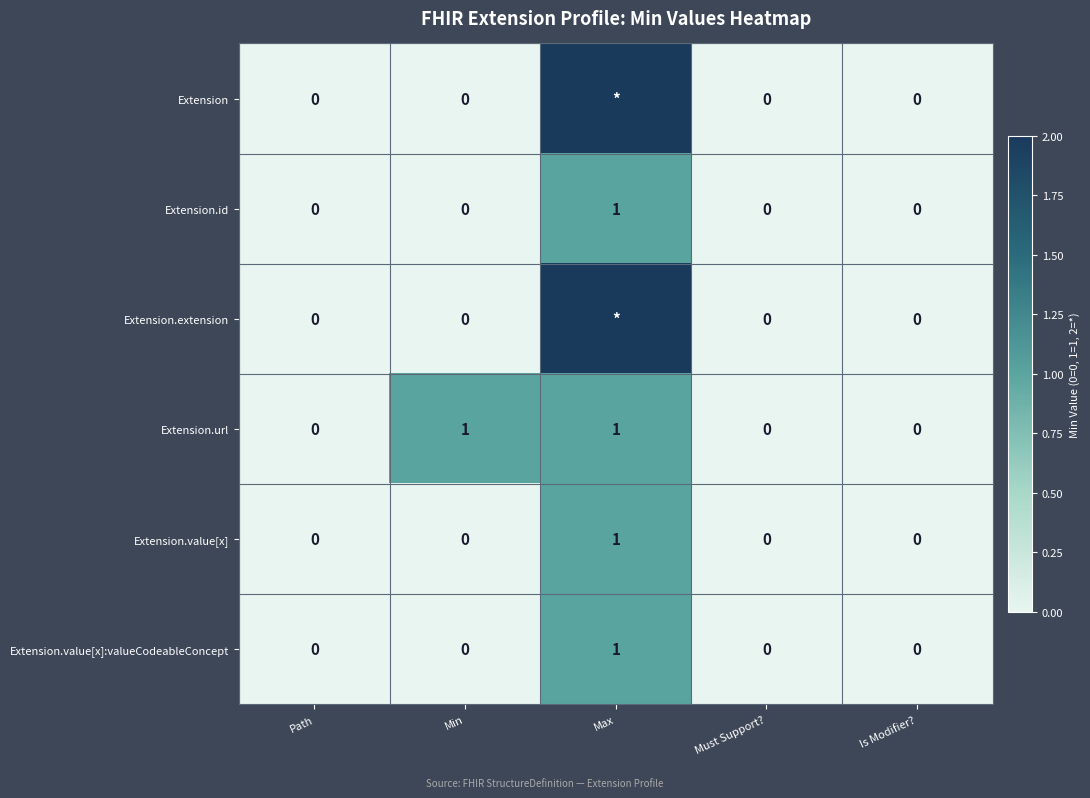

Is it true that Extension.url equals 1 at Min?

True